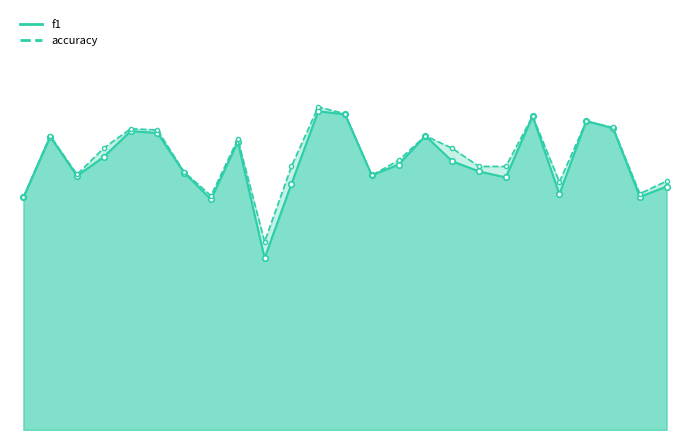

How many series are shown in this chart?

2